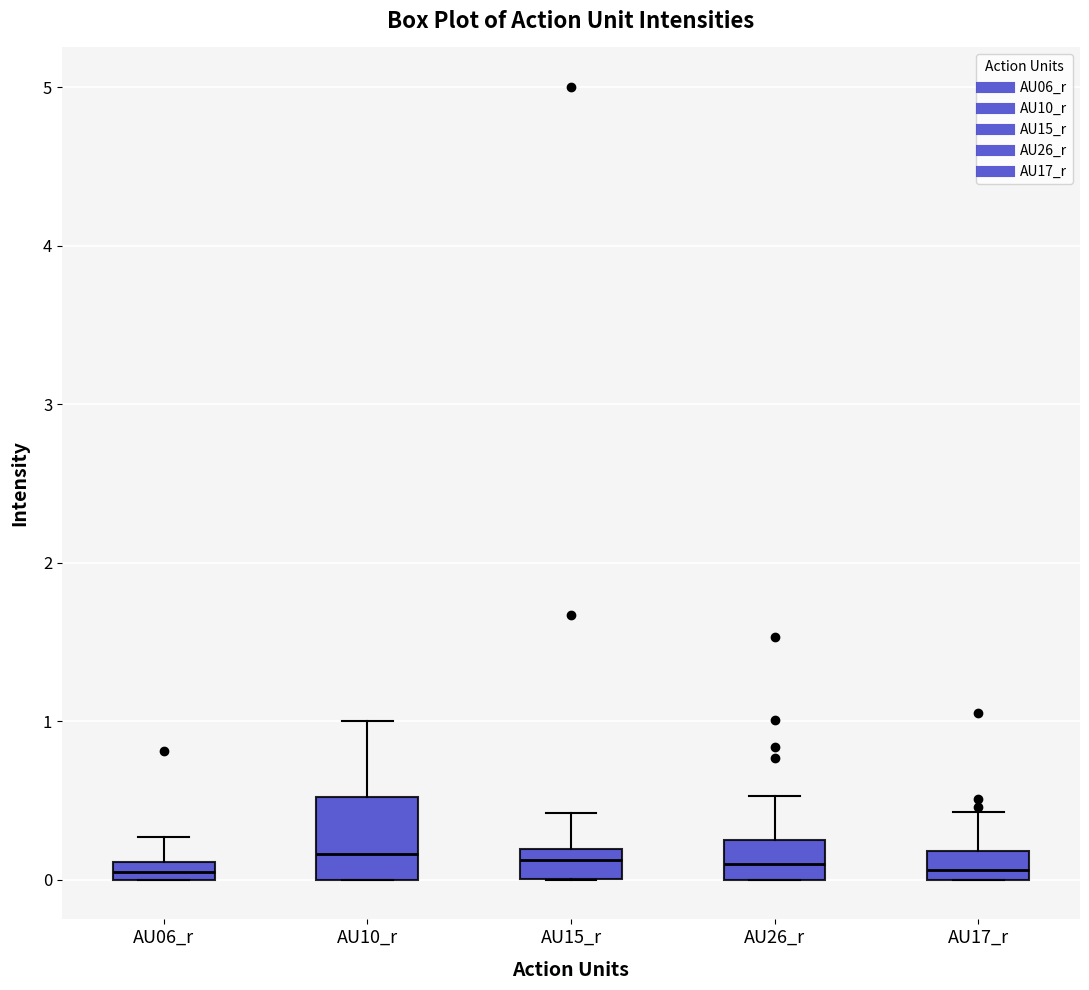

Comparing the boxes themselves (not the whiskers), which one is the tallest?

AU10_r